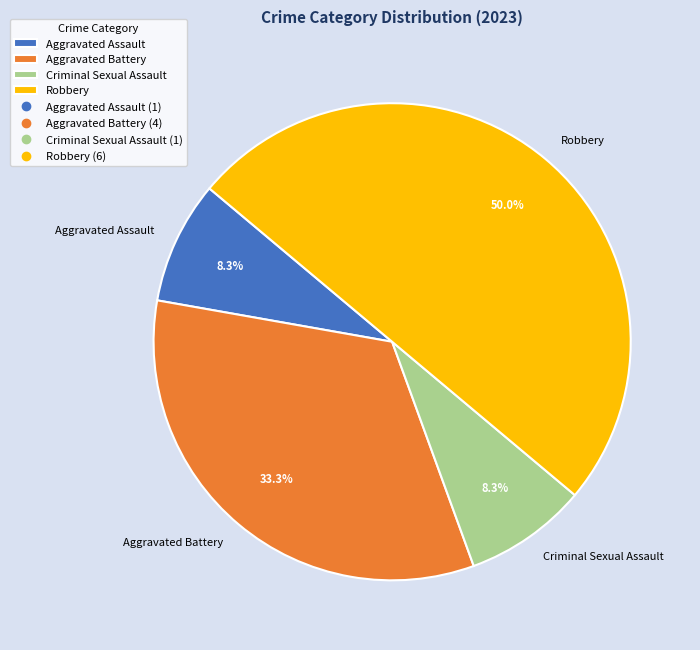

Is Aggravated Battery the majority of the pie?

No